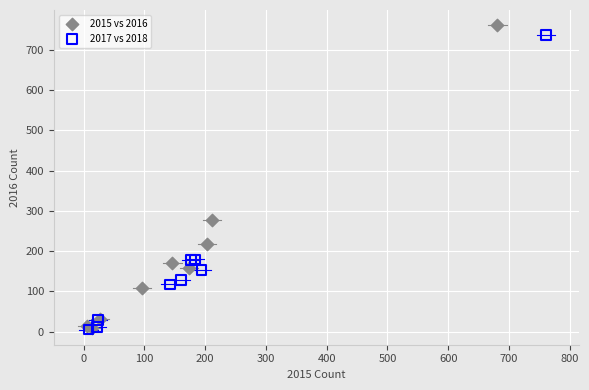

Which series has the widest spread of Y values?

2015 vs 2016